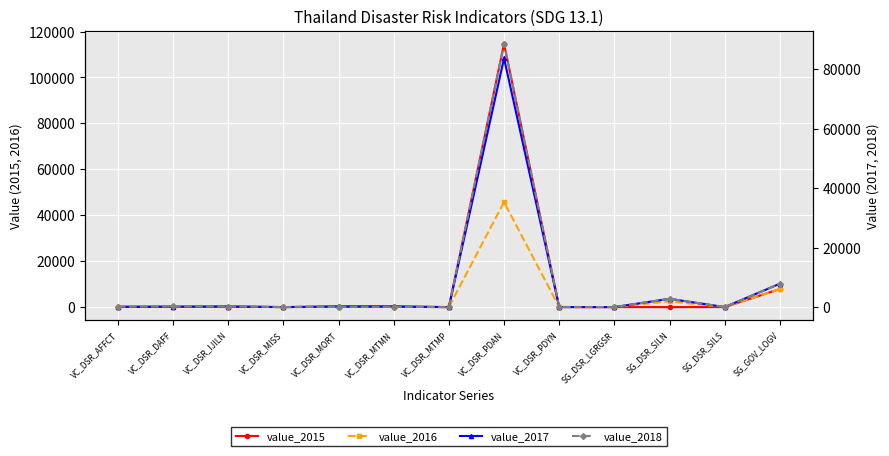

What is the label of the 4th point from the right?

SG_DSR_LGRGSR